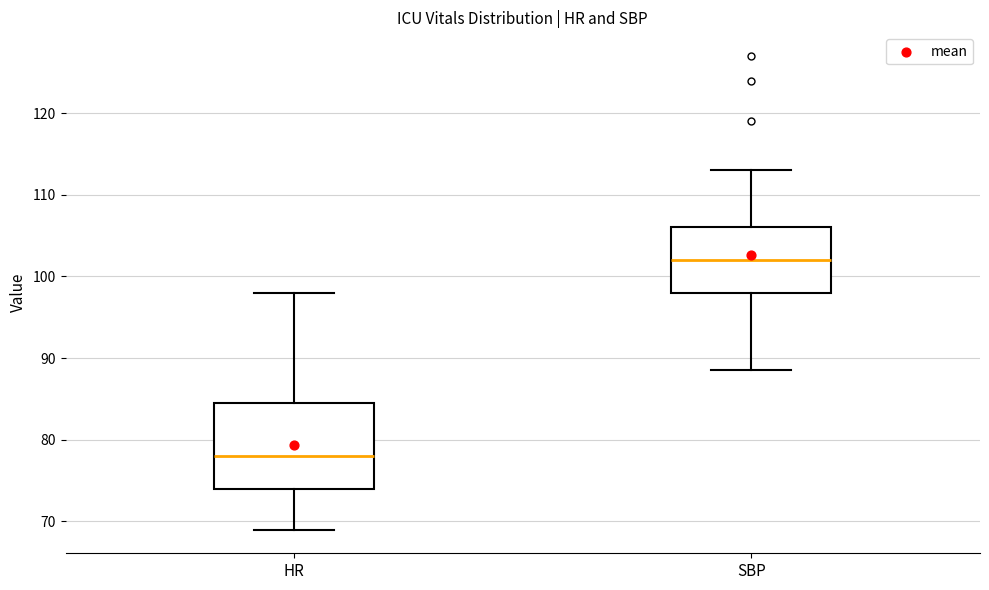

Reading left to right, read every box against the y-axis: the position of its median line, the range the box covers, and the ends of its whiskers. The values are not printed on the chart, so give them approximately, as read against the axis.

HR: median 78, box 74 to 85, whiskers 69 to 98
SBP: median 102, box 98 to 106, whiskers 89 to 113